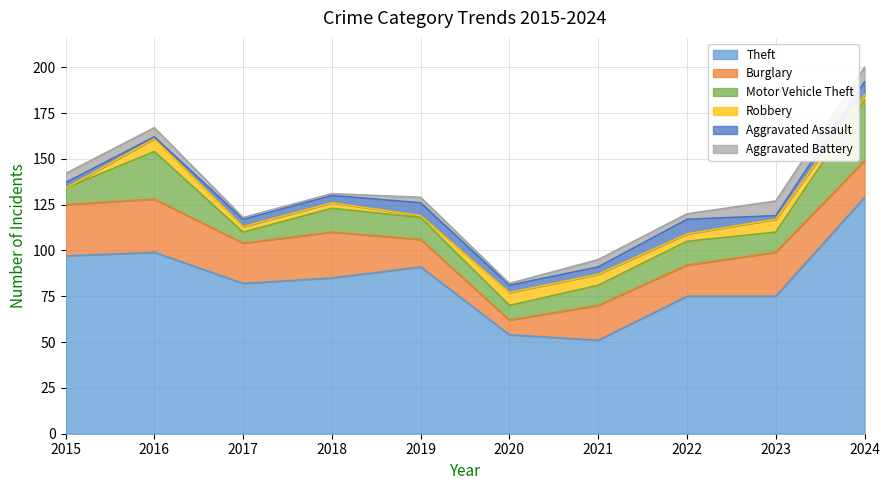

Is it true that Aggravated Assault equals 3 at 2015?

True